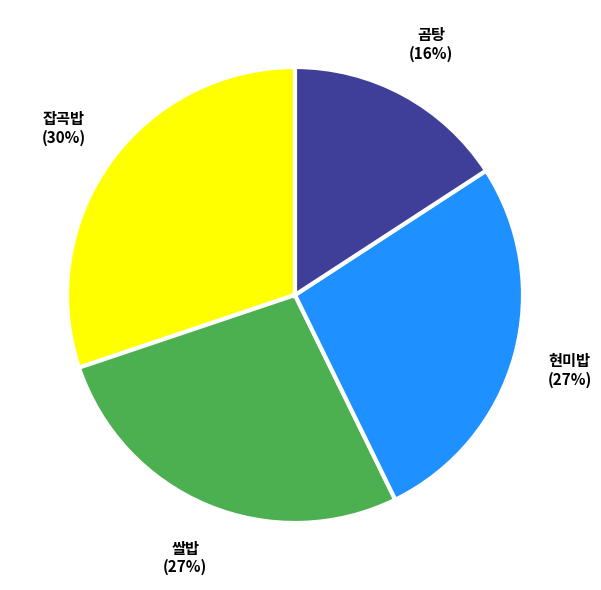

Count the number of slices in the pie.

4